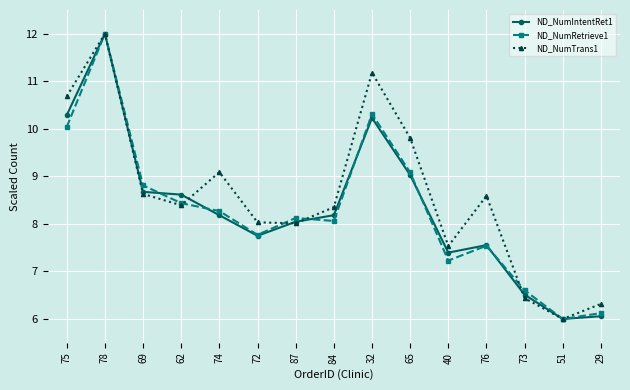

What is the spread (max minus min) of values at 72?

0.3